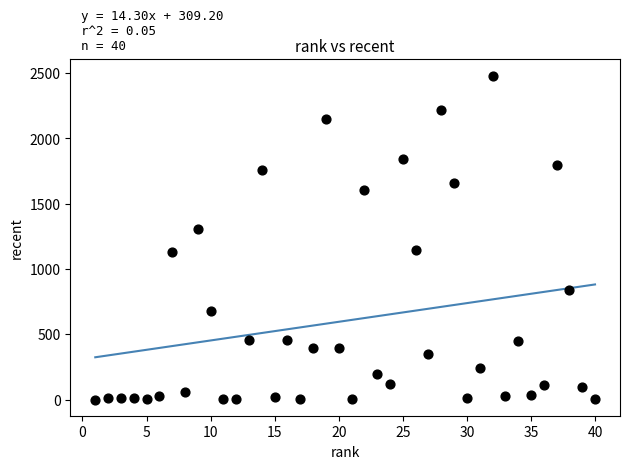

What is the range of Y values (max minus min)?

2480